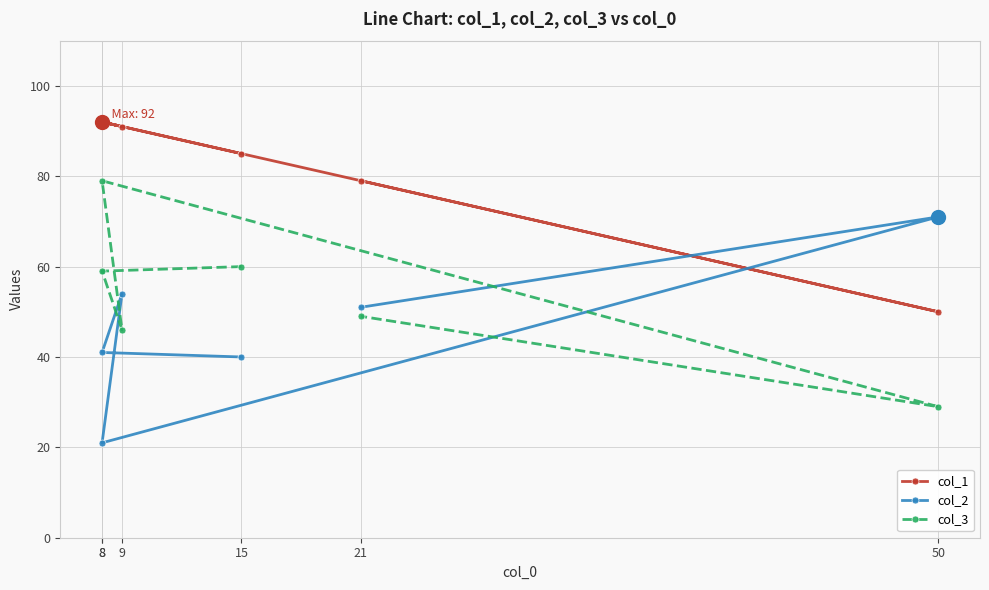

Which has a higher value, 21 or 8?

8